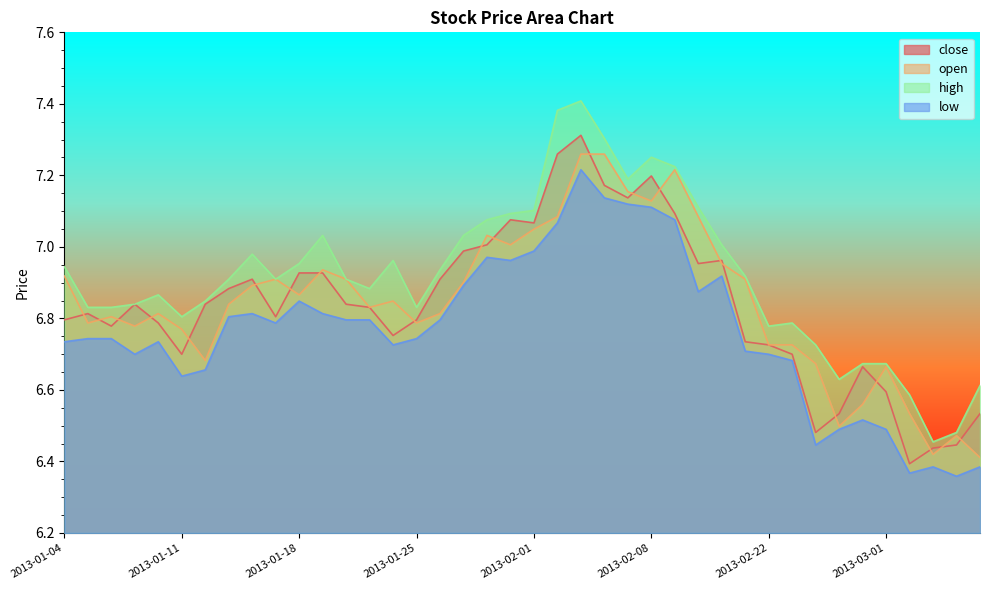

Reading left to right, list all the values displayed in this chart.

close: 6.8	6.8	6.8	6.8	6.8	6.7	6.8	6.9	6.9	6.8	6.9	6.9	6.8	6.8	6.8	6.8	6.9	7.0	7.0	7.1	7.1	7.3	7.3	7.2	7.1	7.2	7.1	7.0	7.0	6.7	6.7	6.7	6.5	6.5	6.7	6.6	6.4	6.4	6.4	6.5
open: 6.9	6.8	6.8	6.8	6.8	6.8	6.7	6.8	6.9	6.9	6.9	6.9	6.9	6.8	6.8	6.8	6.8	6.9	7.0	7.0	7.0	7.1	7.3	7.3	7.2	7.1	7.2	7.1	7.0	6.9	6.7	6.7	6.7	6.5	6.6	6.7	6.5	6.4	6.5	6.4
high: 6.9	6.8	6.8	6.8	6.9	6.8	6.8	6.9	7.0	6.9	7.0	7.0	6.9	6.9	7.0	6.8	6.9	7.0	7.1	7.1	7.1	7.4	7.4	7.3	7.2	7.3	7.2	7.1	7.0	6.9	6.8	6.8	6.7	6.6	6.7	6.7	6.6	6.5	6.5	6.6
low: 6.7	6.7	6.7	6.7	6.7	6.6	6.7	6.8	6.8	6.8	6.8	6.8	6.8	6.8	6.7	6.7	6.8	6.9	7.0	7.0	7.0	7.1	7.2	7.1	7.1	7.1	7.1	6.9	6.9	6.7	6.7	6.7	6.4	6.5	6.5	6.5	6.4	6.4	6.4	6.4